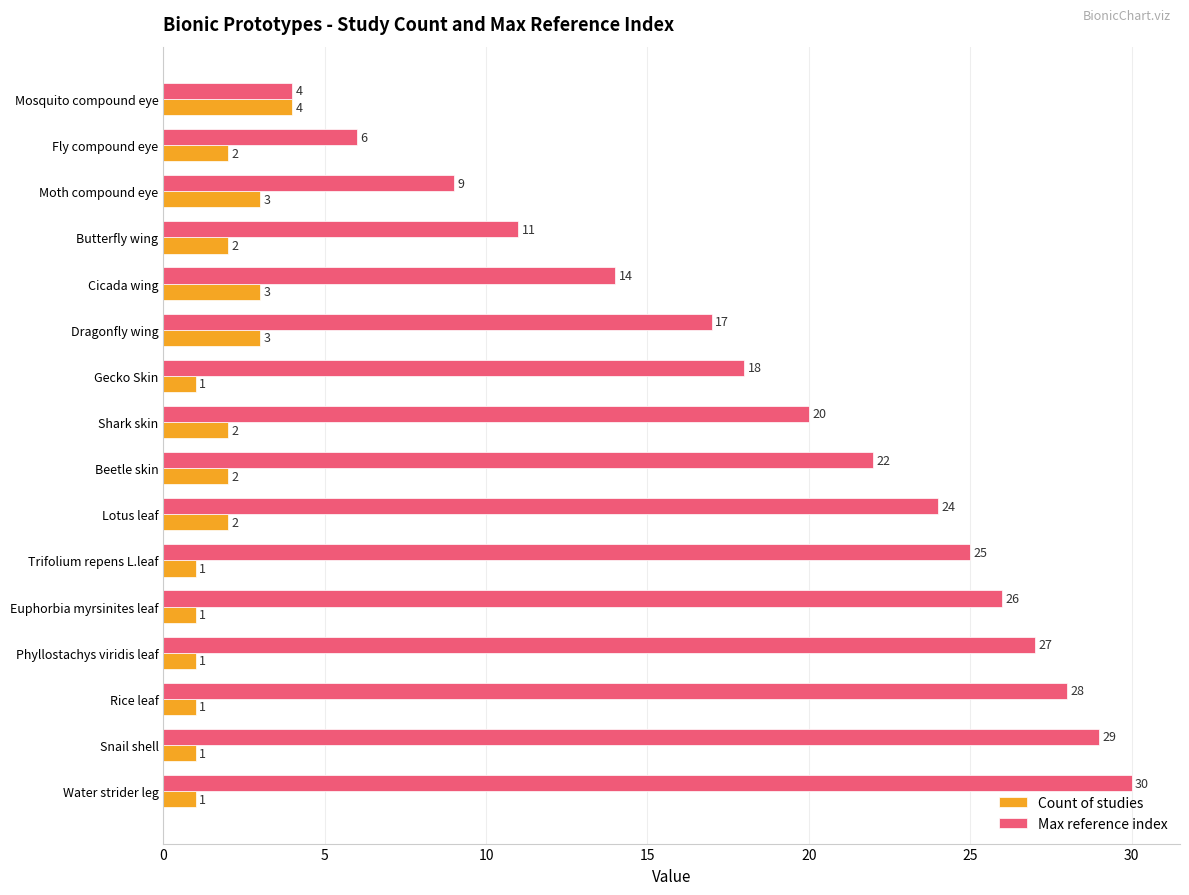

What is the difference between the highest and lowest values at Shark skin?

18